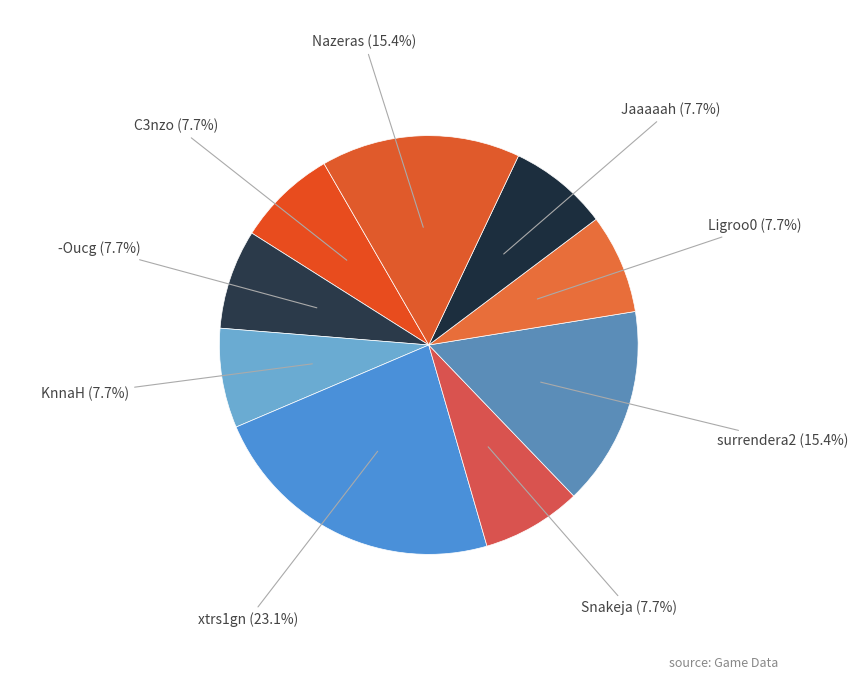

To the nearest percent, what percentage of the pie is Snakeja?

8%